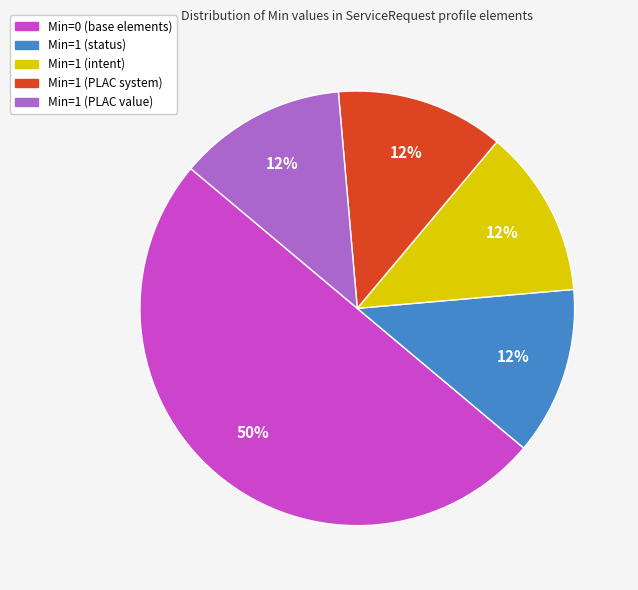

Which slice is the largest?

Min=0